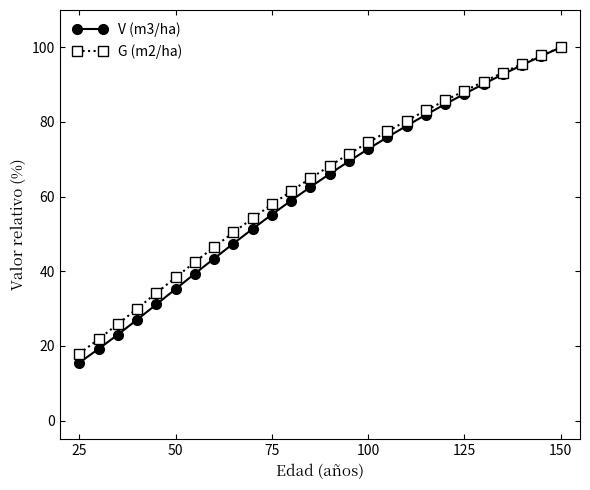

Reading left to right, transcribe all the data shown in this chart.

V (m3/ha): 15.5	19.2	23.0	27.0	31.1	35.2	39.4	43.4	47.4	51.4	55.2	58.9	62.6	66.1	69.5	72.8	75.9	79.0	81.9	84.8	87.5	90.2	92.8	95.3	97.7	100.0
G (m2/ha): 17.9	21.8	25.8	30.0	34.2	38.3	42.5	46.5	50.4	54.2	57.9	61.5	64.9	68.2	71.4	74.5	77.5	80.3	83.1	85.8	88.3	90.8	93.2	95.6	97.8	100.0